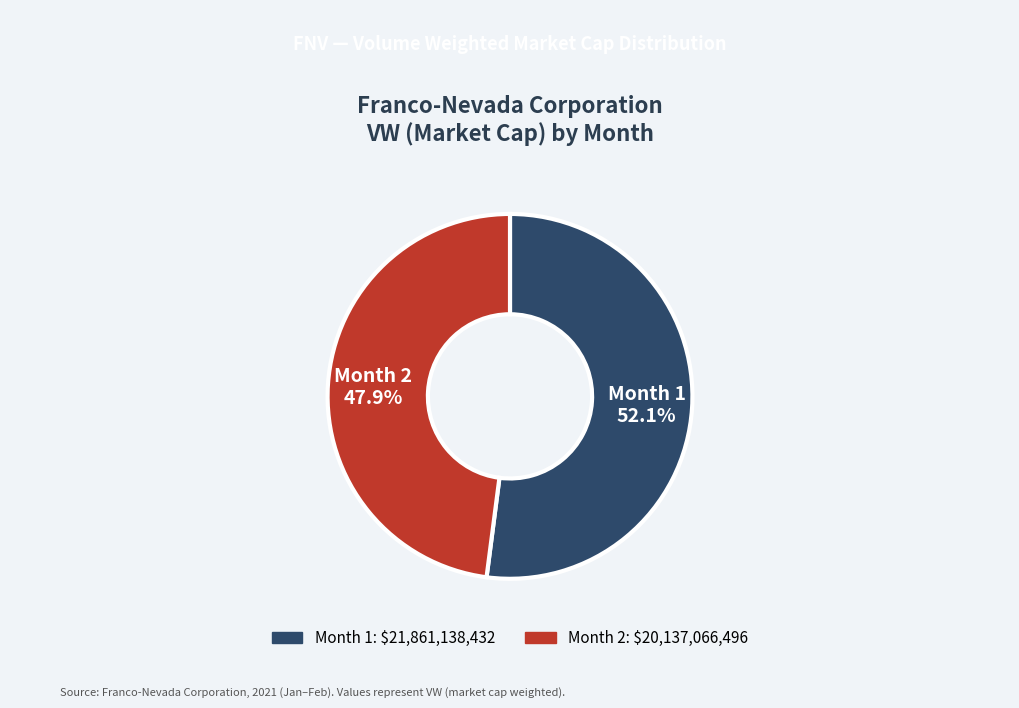

What portion of the pie excludes Month 1?

47.9%